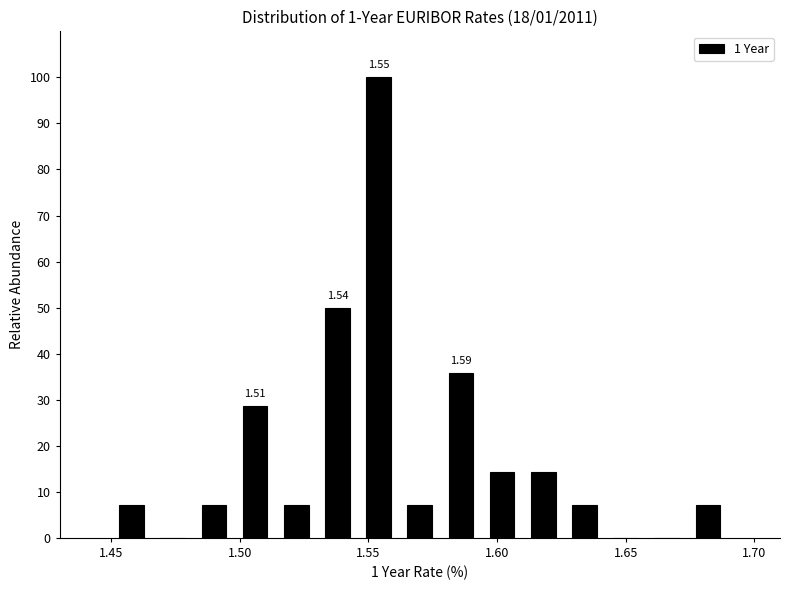

Read against the x-axis, roughly where is the centre of the tallest bar?

1.555